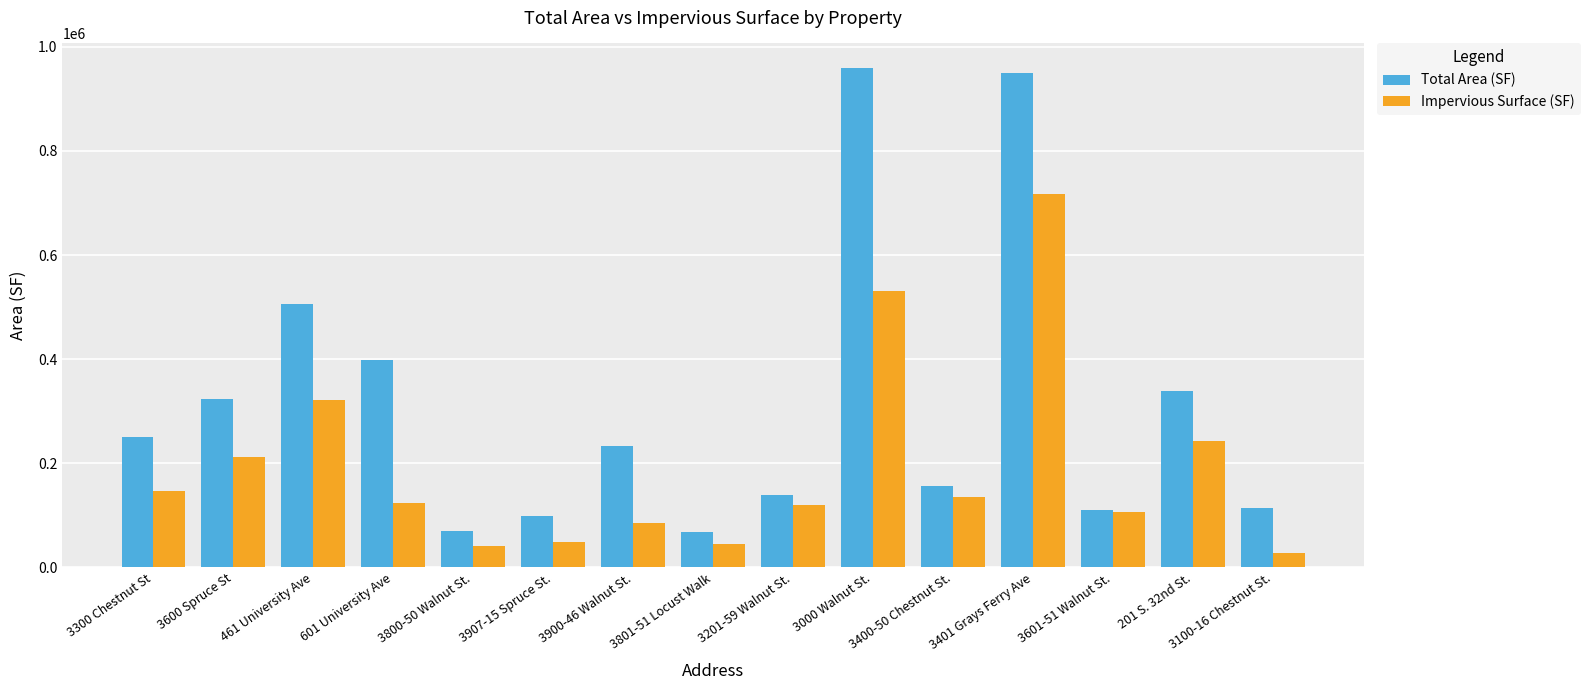

Does the chart contain stacked bars?

No